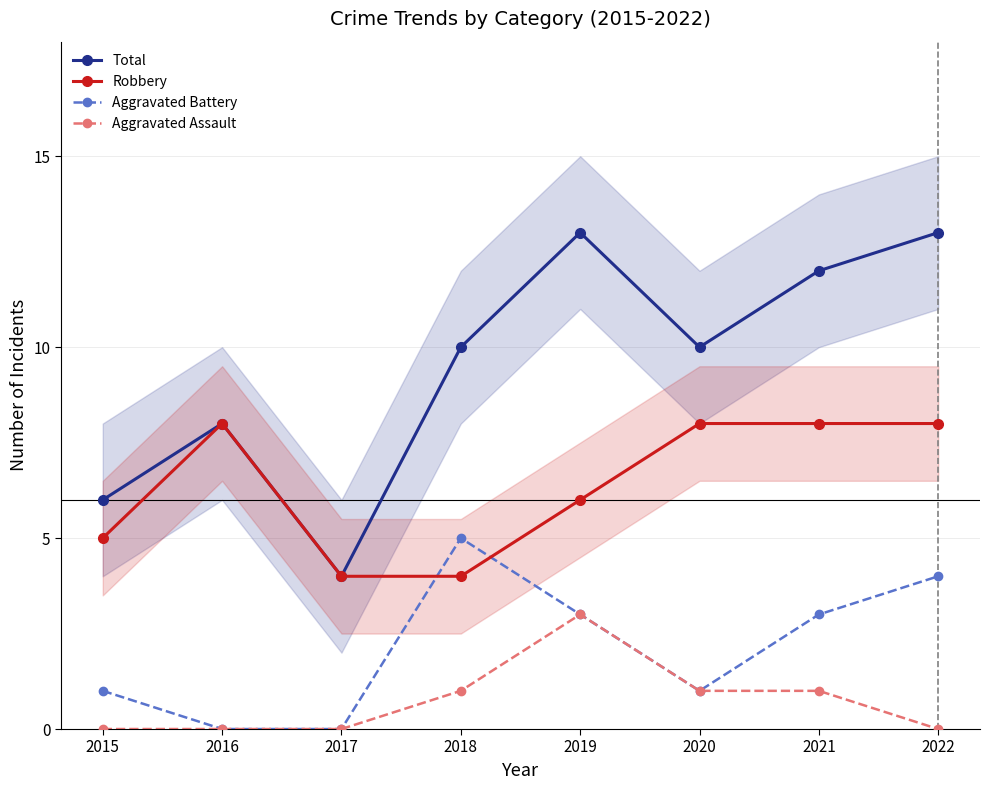

Reading right to left, what are all the values shown in this chart?

Total: 2022=13	2021=12	2020=10	2019=13	2018=10	2017=4	2016=8	2015=6
Robbery: 2022=8	2021=8	2020=8	2019=6	2018=4	2017=4	2016=8	2015=5
Aggravated Battery: 2022=4	2021=3	2020=1	2019=3	2018=5	2017=0	2016=0	2015=1
Aggravated Assault: 2022=0	2021=1	2020=1	2019=3	2018=1	2017=0	2016=0	2015=0